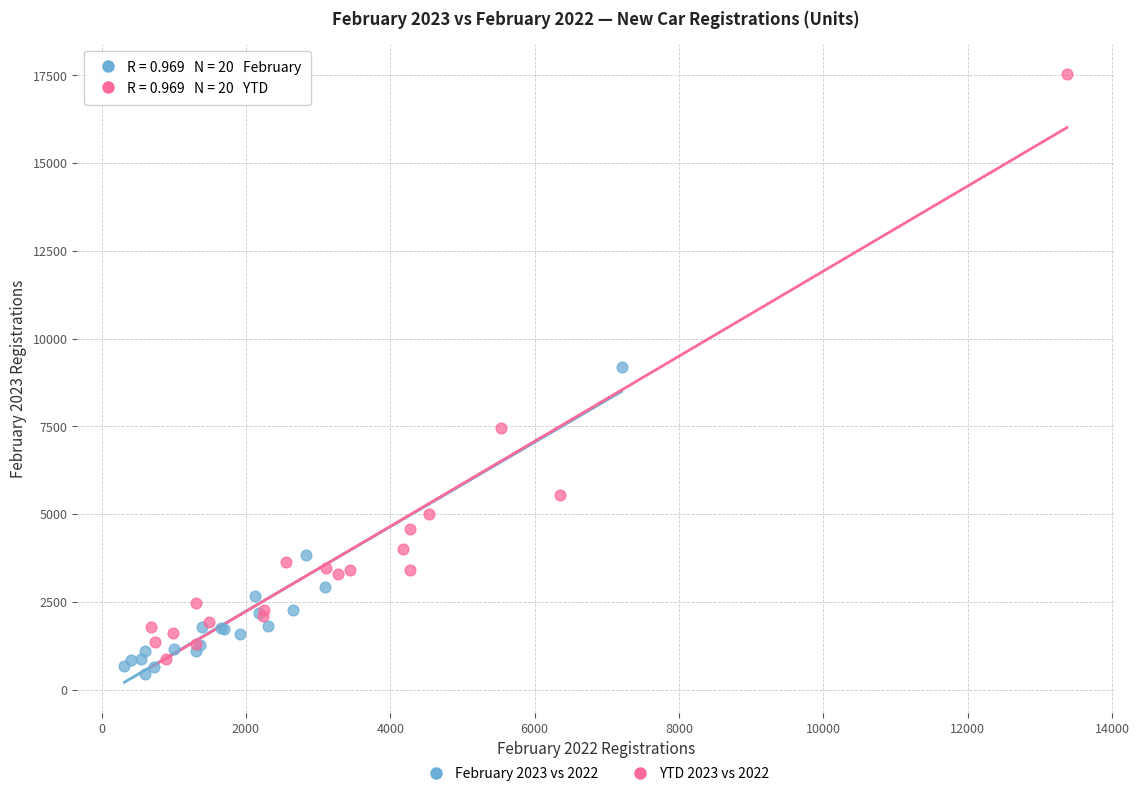

Which series contains the highest Y value?

YTD 2023 vs 2022